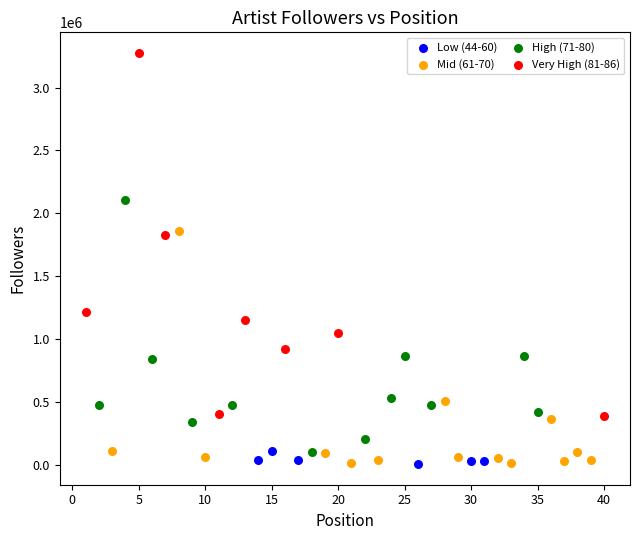

Which series reaches the maximum Y coordinate?

Very High (81-86)